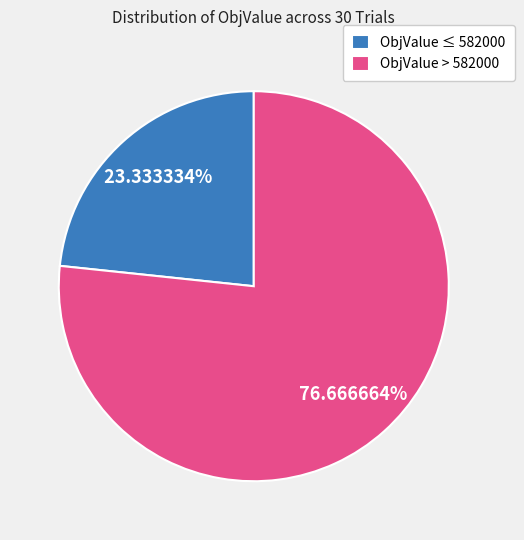

Rank the categories by value from lowest to highest.

ObjValue ≤ 582000, ObjValue > 582000